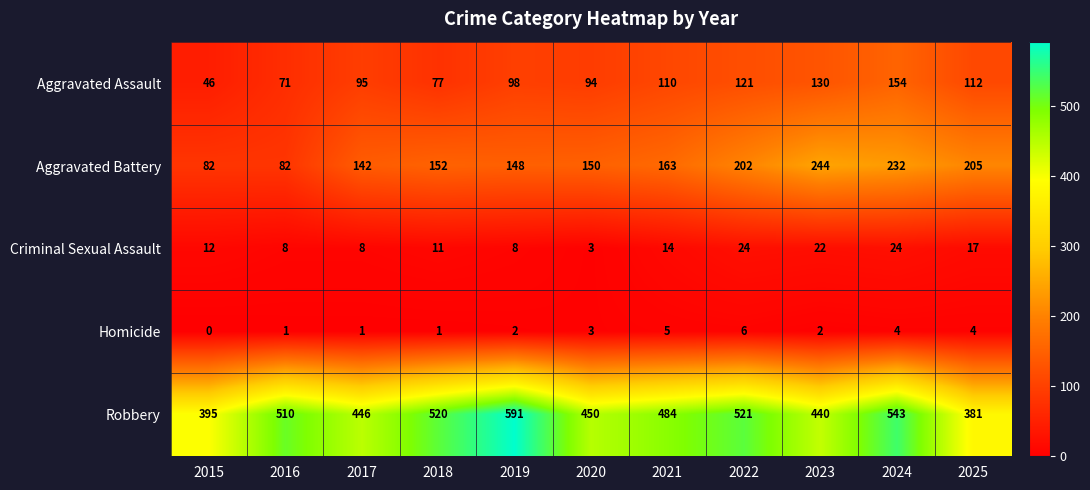

True or false: Robbery has a value of 794 at 2018.

False